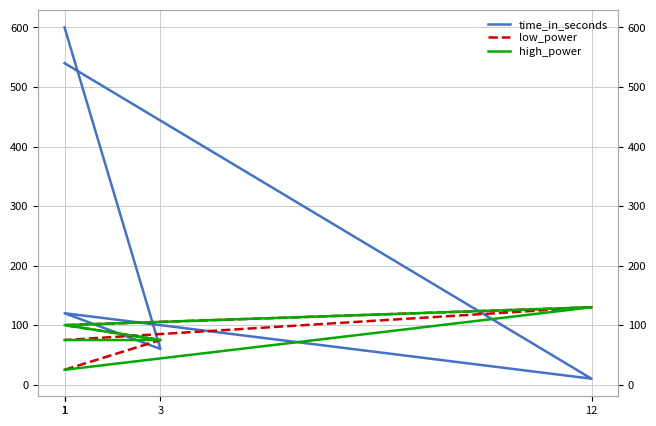

Is this an area chart (filled region under the line)?

No